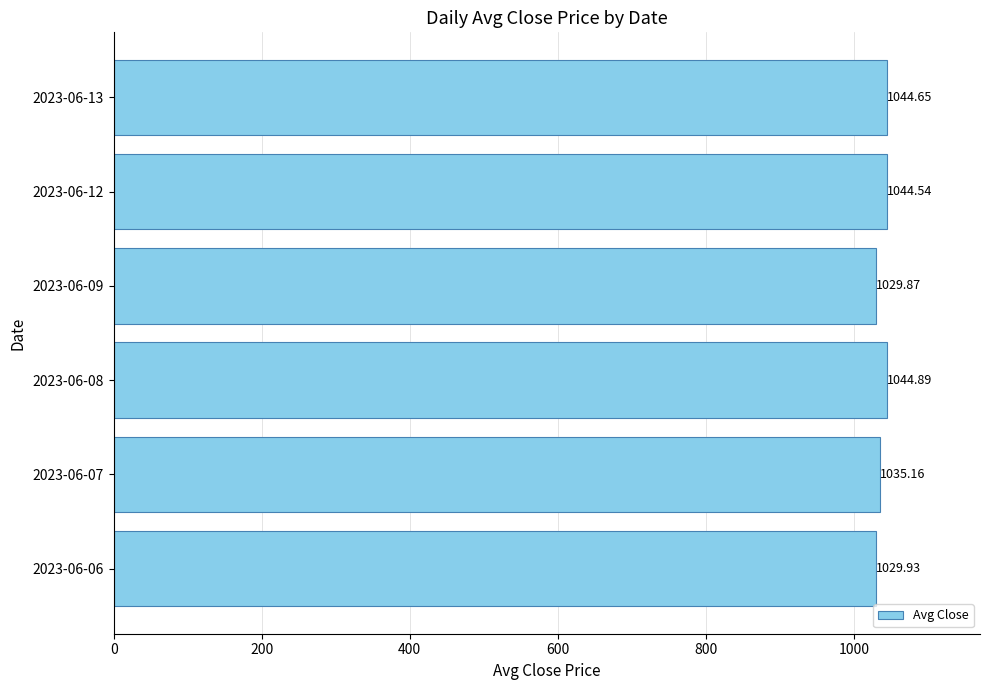

Count the number of data series in this chart.

1